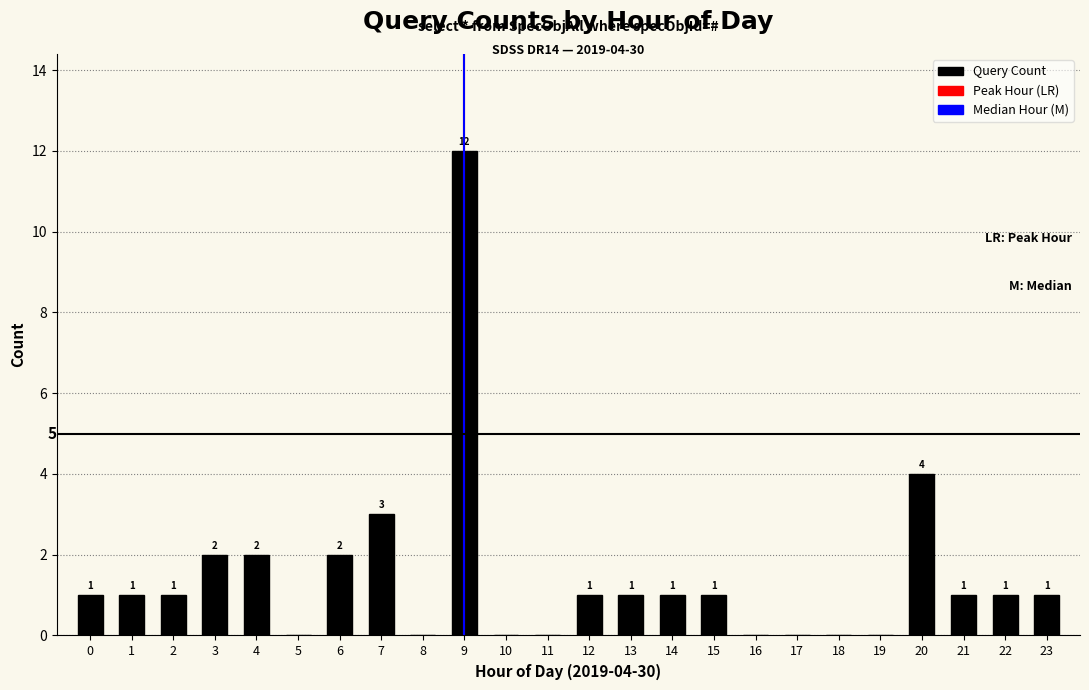

Reading left to right, extract all data points from this chart.

0=1	1=1	2=1	3=2	4=2	5=0	6=2	7=3	8=0	9=12	10=0	11=0	12=1	13=1	14=1	15=1	16=0	17=0	18=0	19=0	20=4	21=1	22=1	23=1